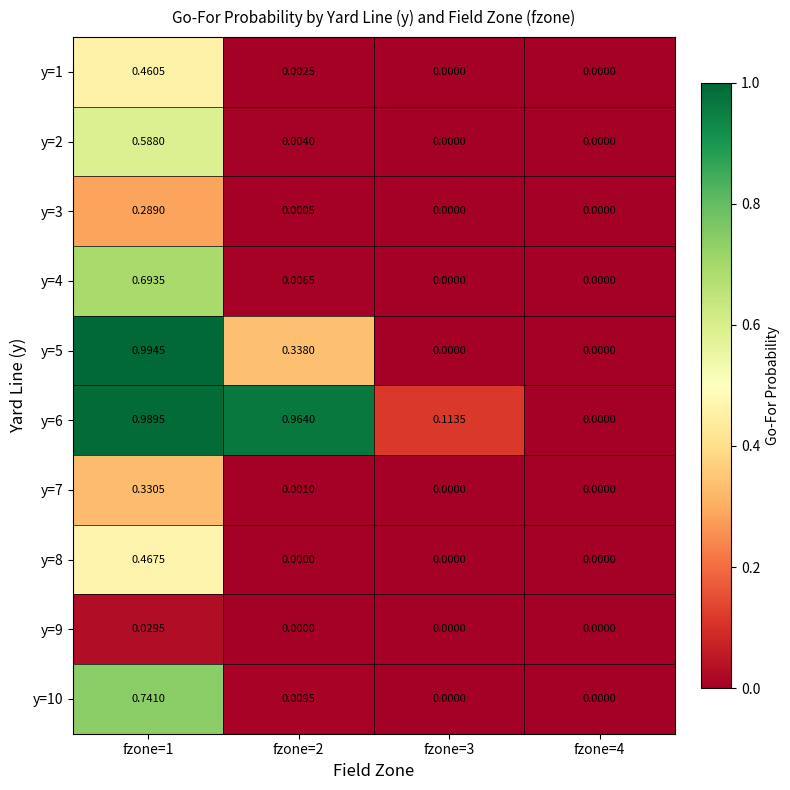

Rank the series by their maximum value, from lowest to highest.

y=9, y=3, y=7, y=1, y=8, y=2, y=4, y=10, y=6, y=5